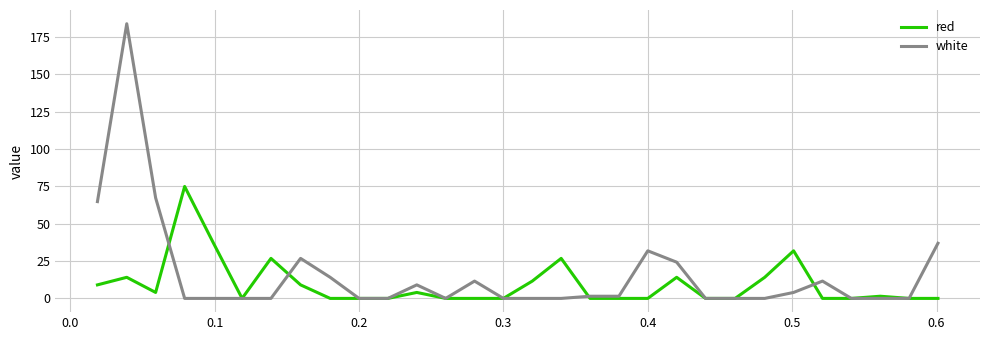

Which series has the widest spread of values?

white